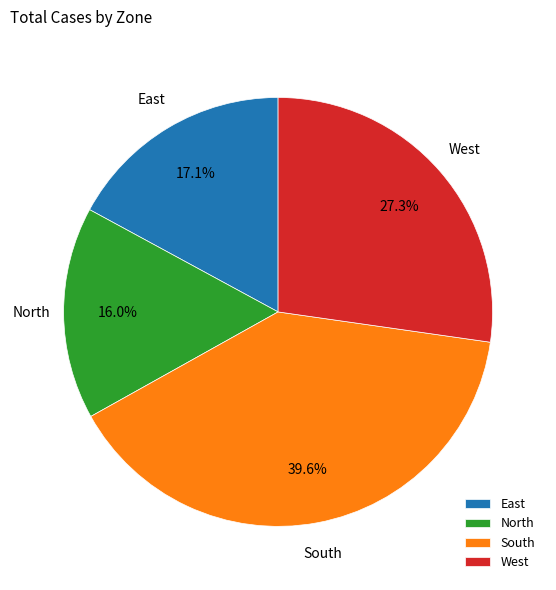

What percentage is NOT represented by South?

60.4%